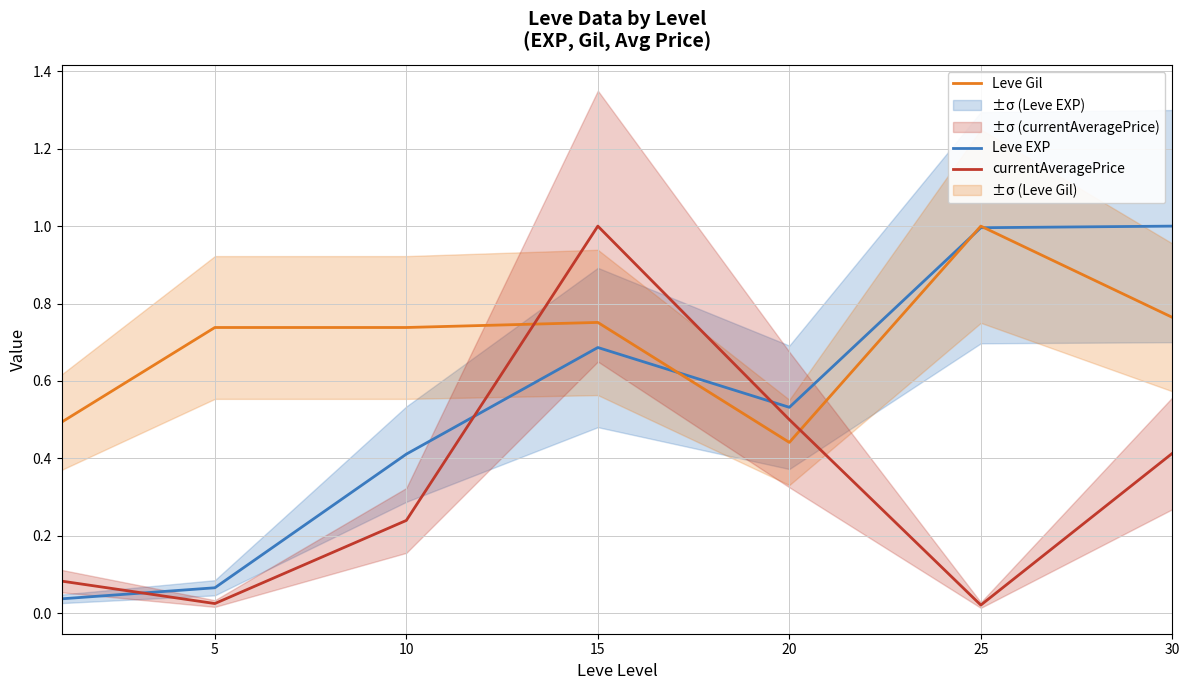

How many interior local valleys does the Leve EXP series have?

1